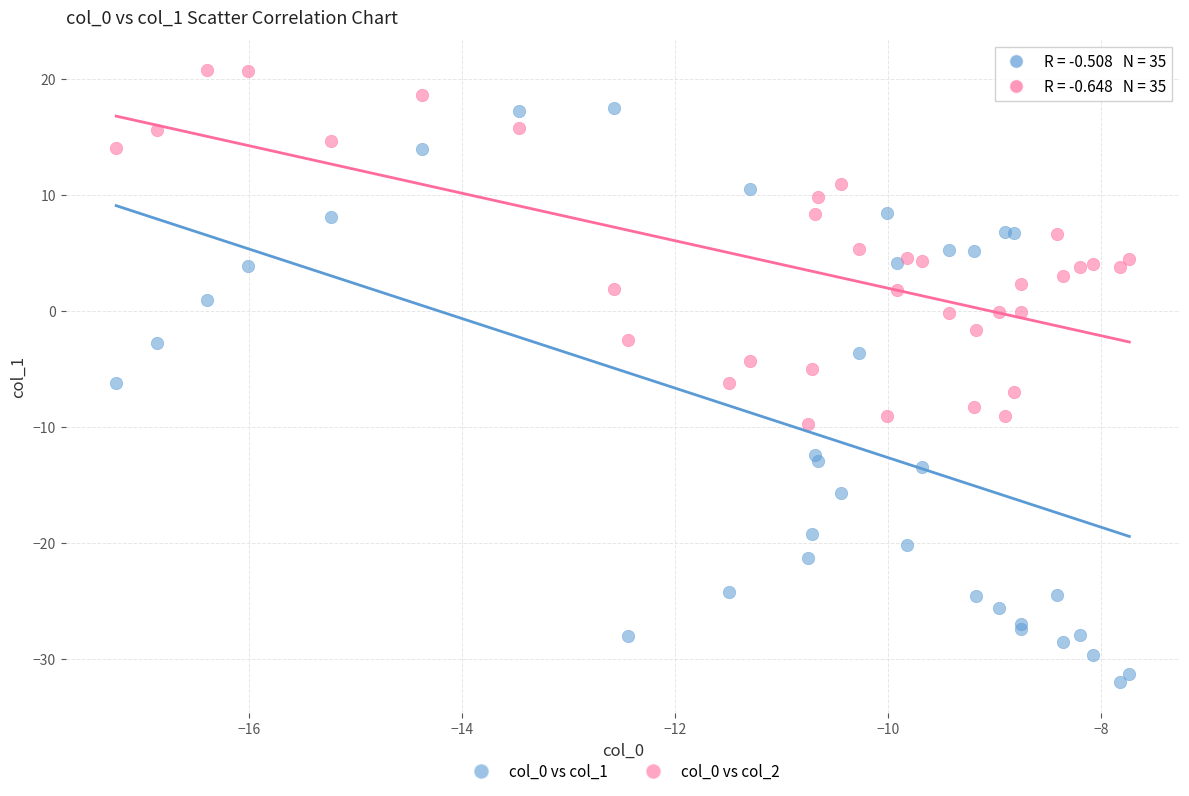

Which series reaches the minimum Y coordinate?

col_0 vs col_1